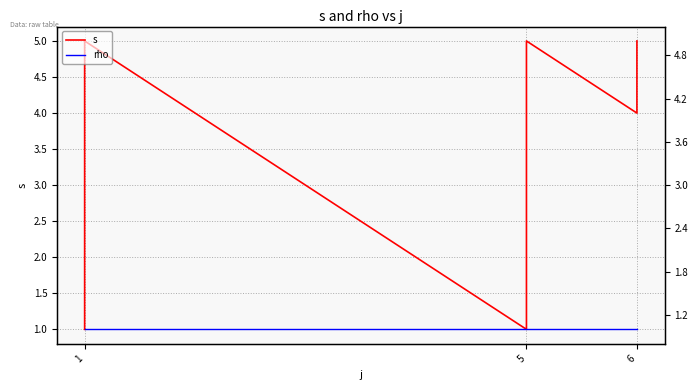

How many data points in s are above 4?

3